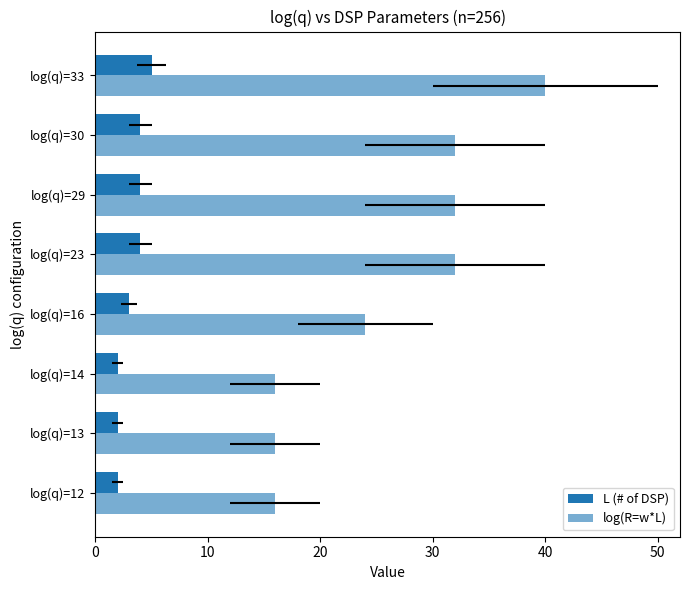

How many data points in log(R=w*L) are less than 32?

4